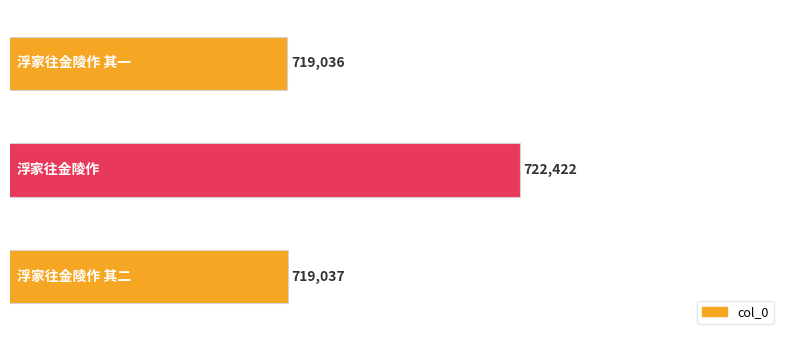

What is the maximum value shown in the chart?

722422